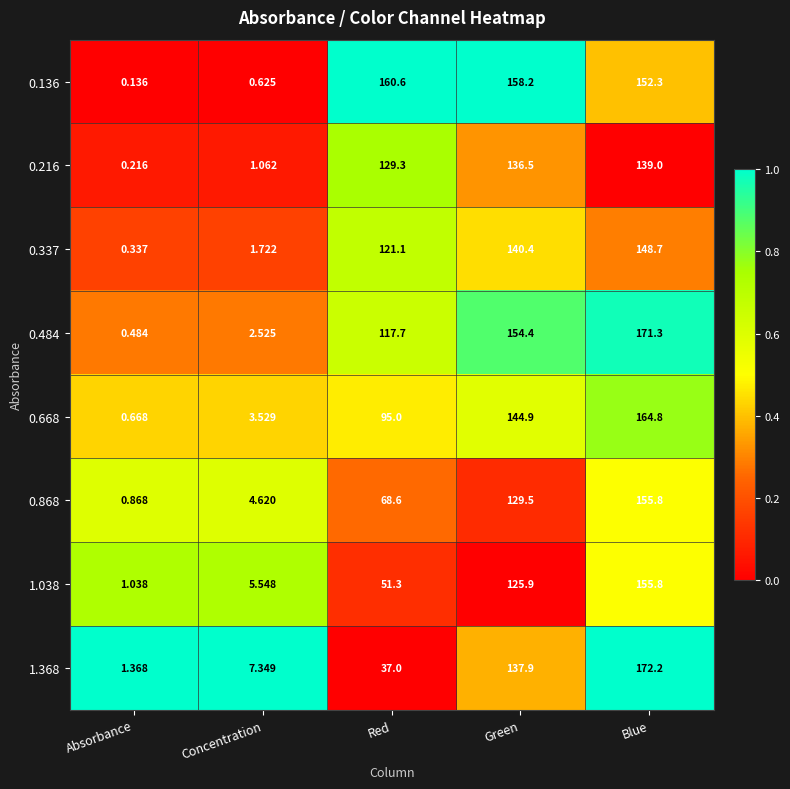

Which series has the largest total across all categories?

0.136